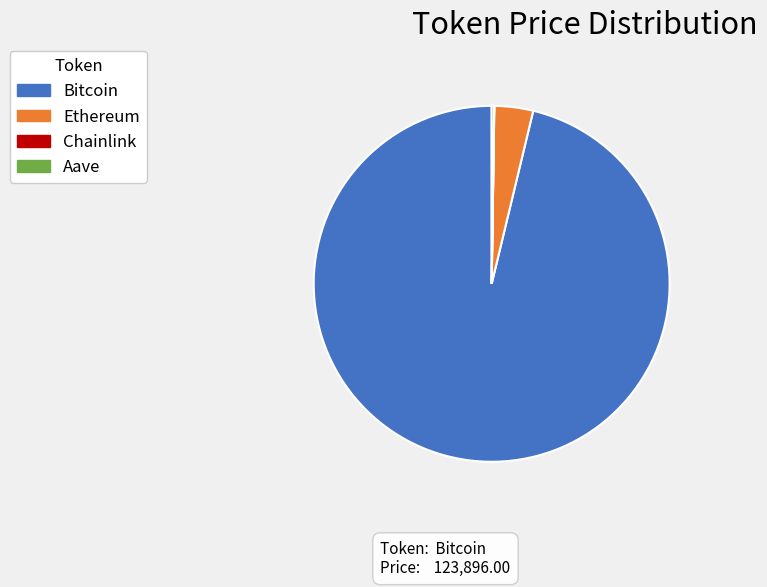

Is it true that Bitcoin is 96% of the pie?

True